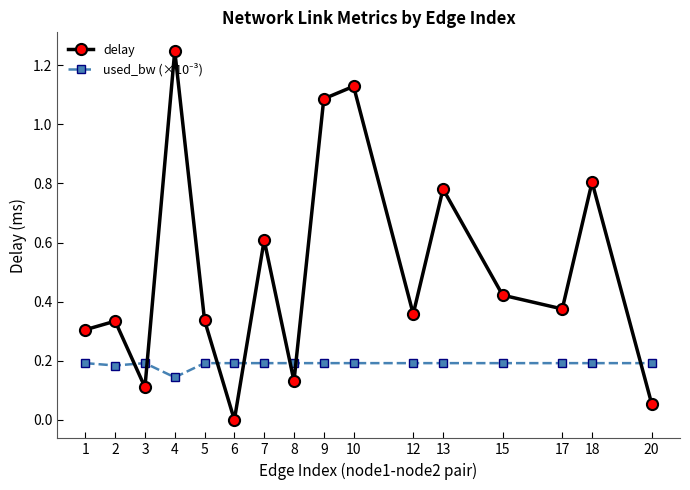

What is the sum of the delay values at 13 and 10?

1.9